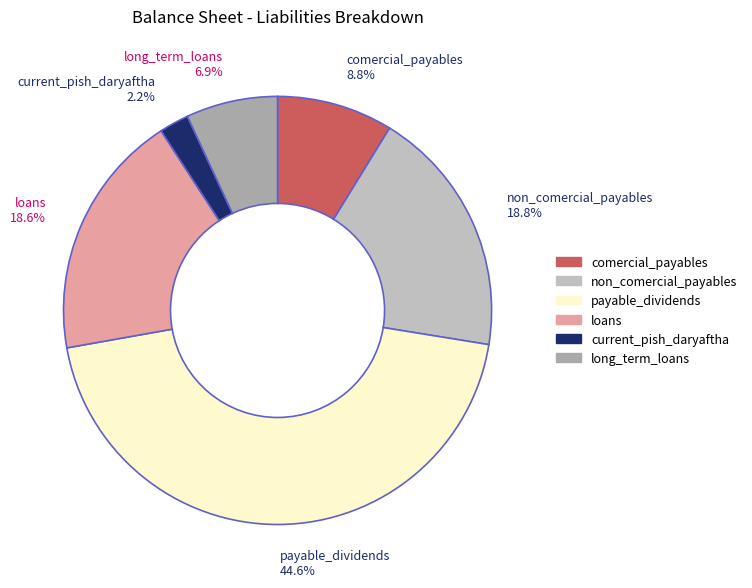

Which category has the biggest portion of the pie?

payable_dividends